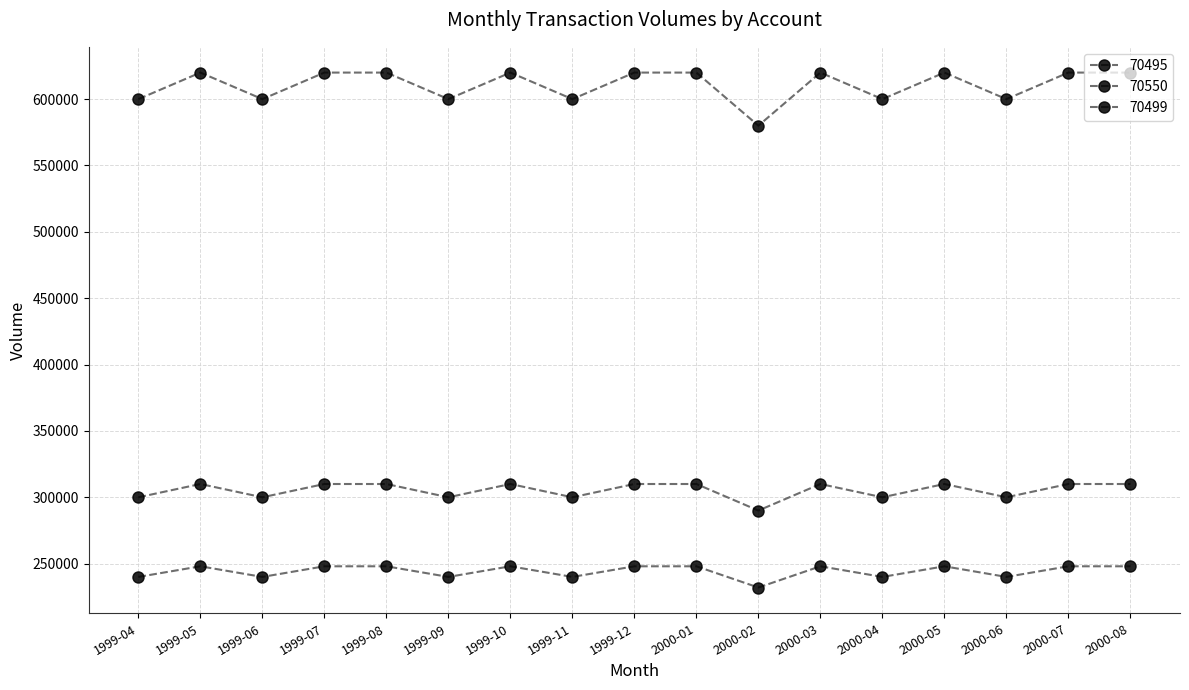

Is it true that 70499 equals 166933 at 2000-03?

False